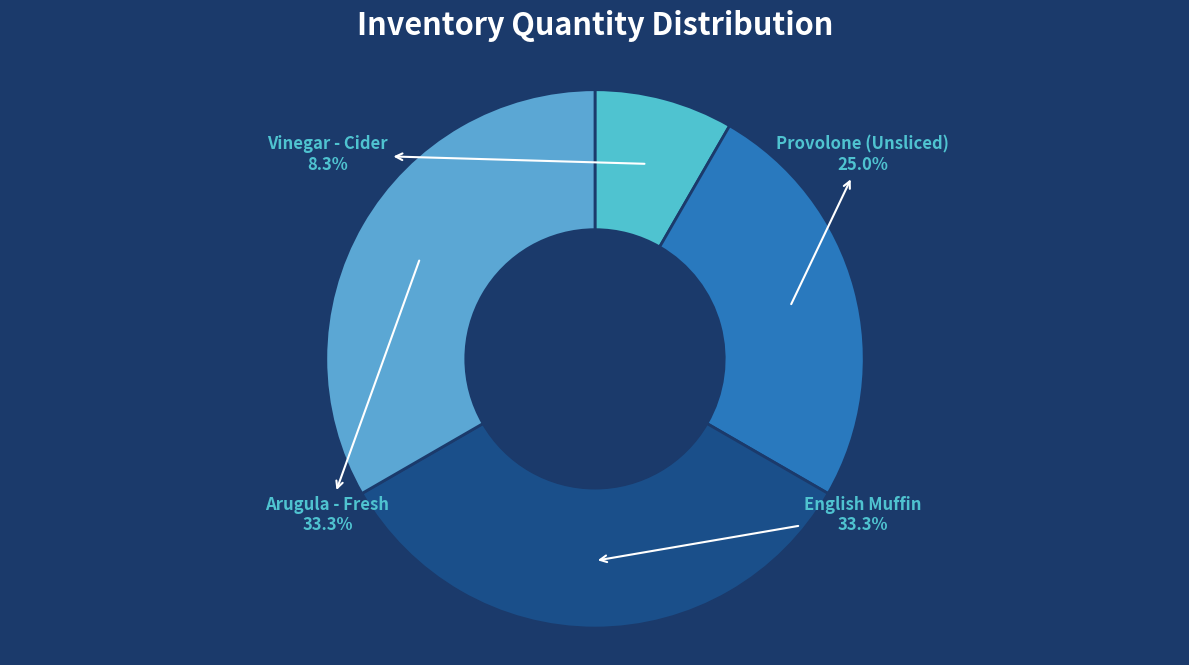

What is the smallest slice in the pie chart?

Vinegar - Cider